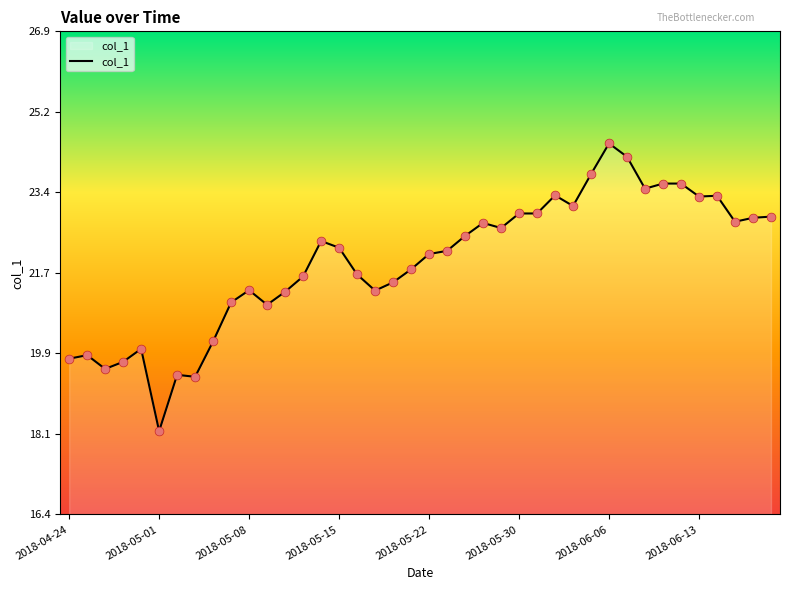

What is the smallest value displayed?

18.2